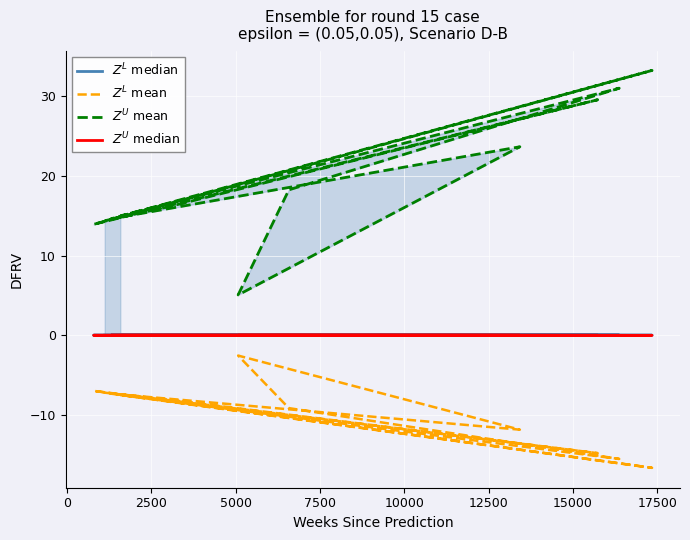

Reading left to right, extract all data points from this chart.

$Z^L$ median: 0.0	0.0	0.0	0.0	0.0	0.0	0.0	0.0	0.0	0.0	0.0
$Z^L$ mean: -7.2	-8.1	-14.8	-7.0	-16.6	-7.3	-11.8	-2.5	-9.1	-15.5	-7.5
$Z^U$ mean: 14.4	16.2	29.6	13.9	33.2	14.6	23.7	5.1	18.3	31.0	15.0
$Z^U$ median: 0.0	0.0	0.0	0.0	0.0	0.0	0.0	0.0	0.0	0.0	0.0